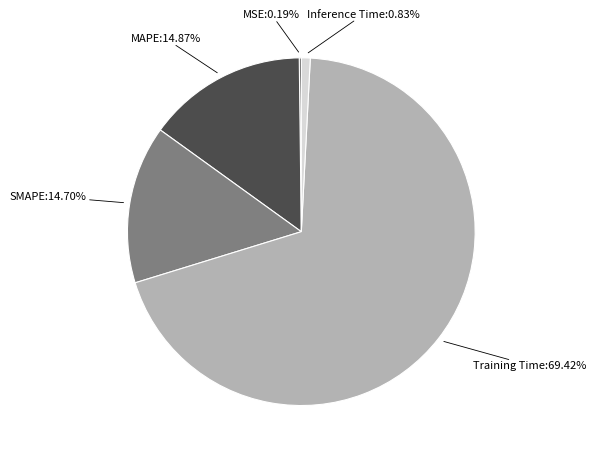

What is the largest slice in the pie chart?

Training Time